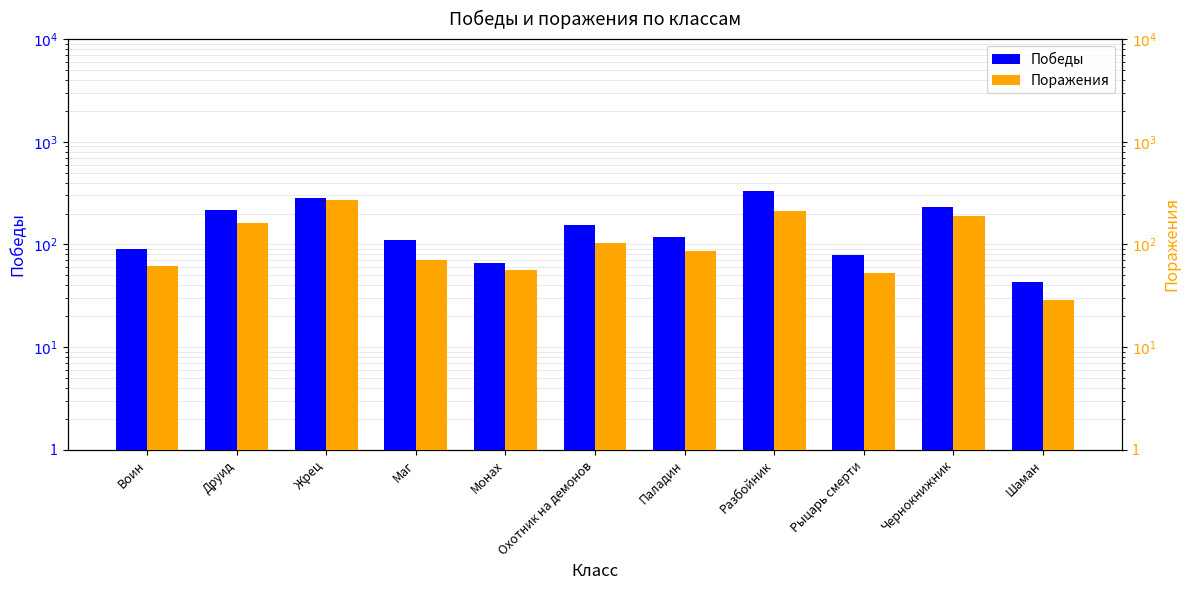

Which series has the largest range (max minus min)?

Победы